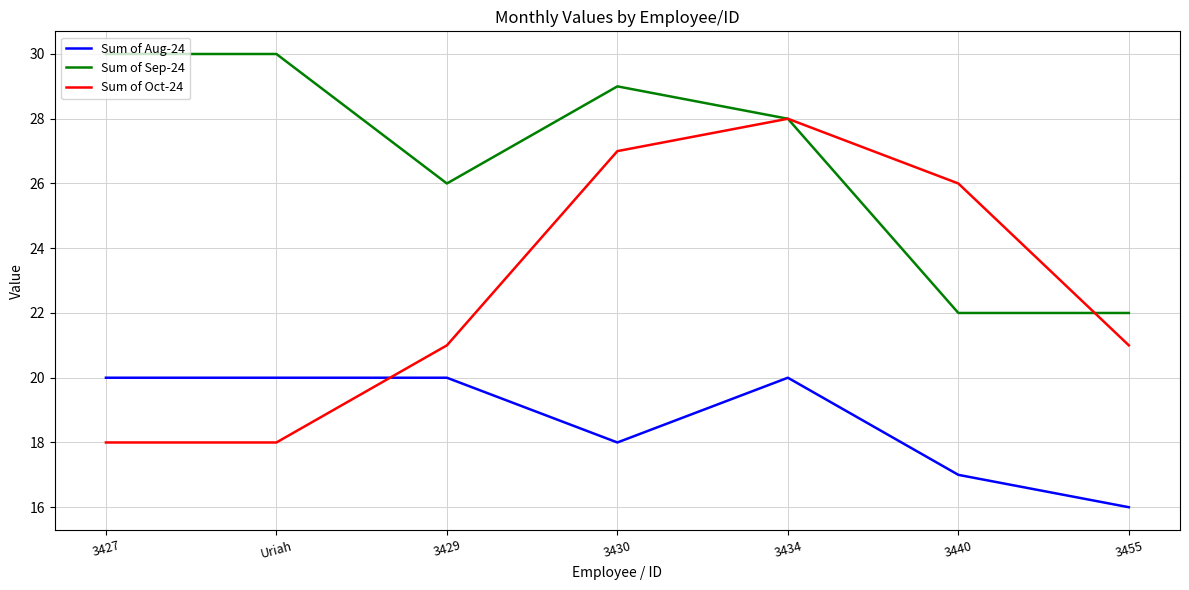

What is the minimum value for Sum of Oct-24?

18